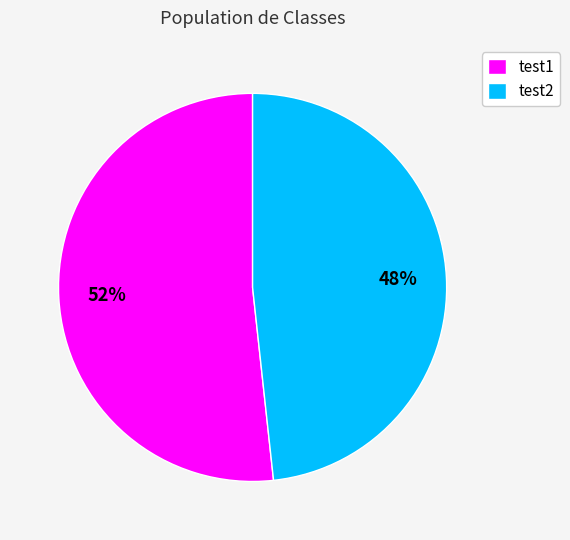

Which category has the smallest portion of the pie?

test2